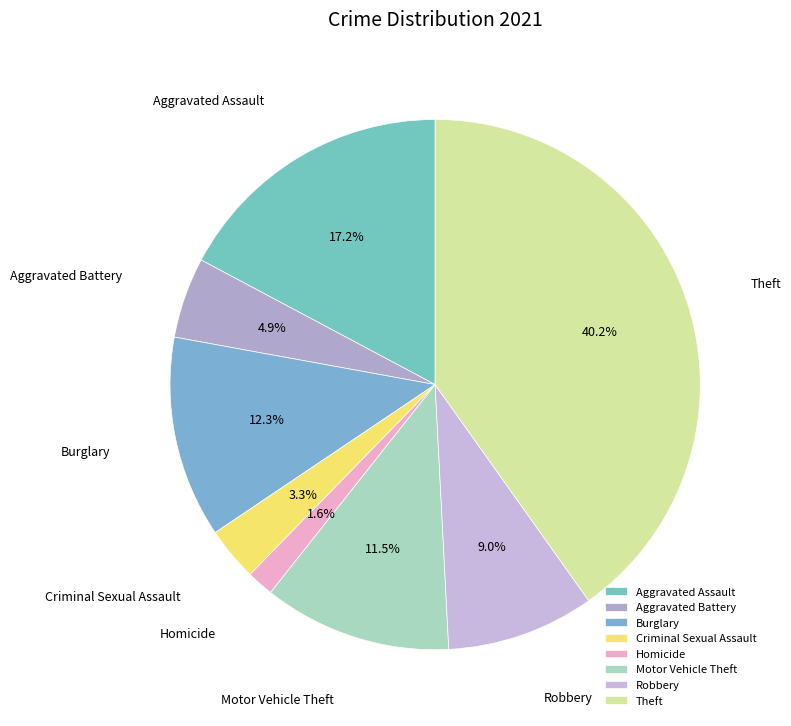

Is the sum of Theft and Motor Vehicle Theft greater than half?

Yes